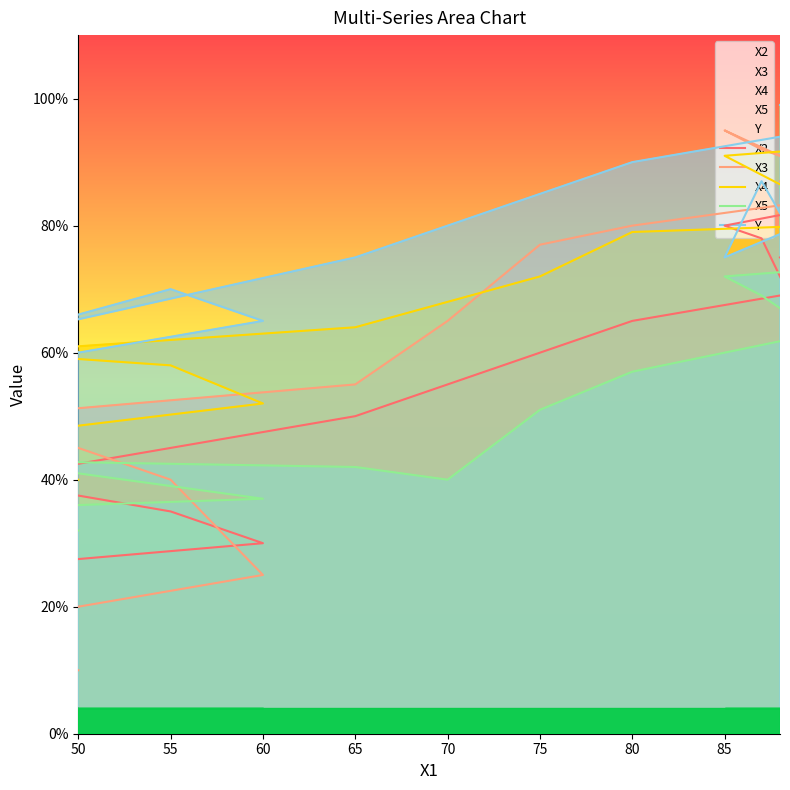

Which series has the largest total across all categories?

Y